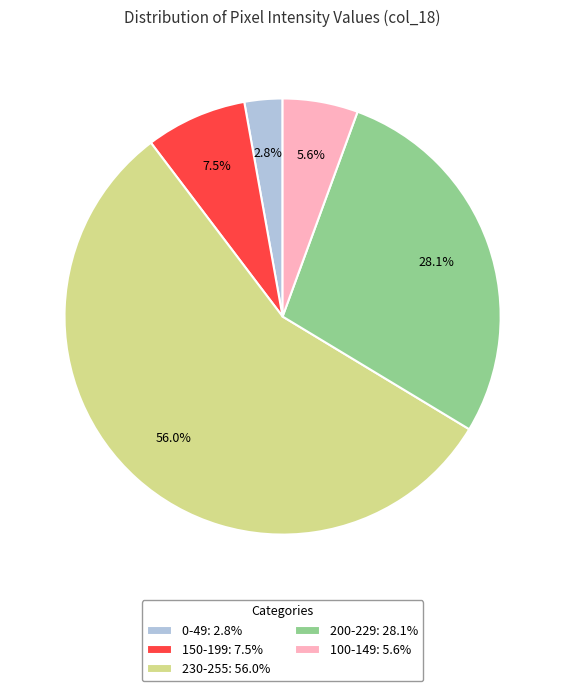

Which category has the biggest portion of the pie?

230-255: 56.0%